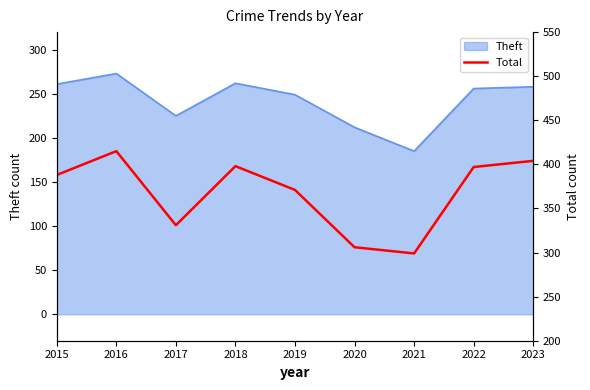

At which label is the value closest to 357?

2019